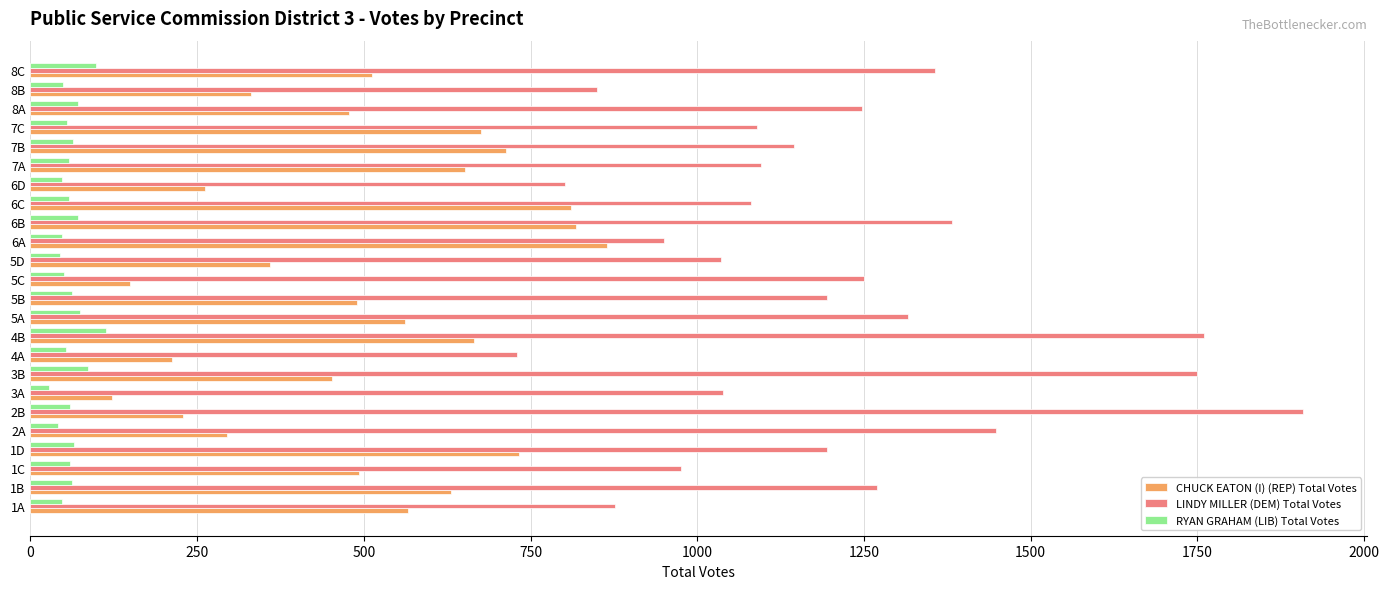

List the series in order of their peak value, lowest first.

RYAN GRAHAM (LIB) Total Votes, CHUCK EATON (I) (REP) Total Votes, LINDY MILLER (DEM) Total Votes